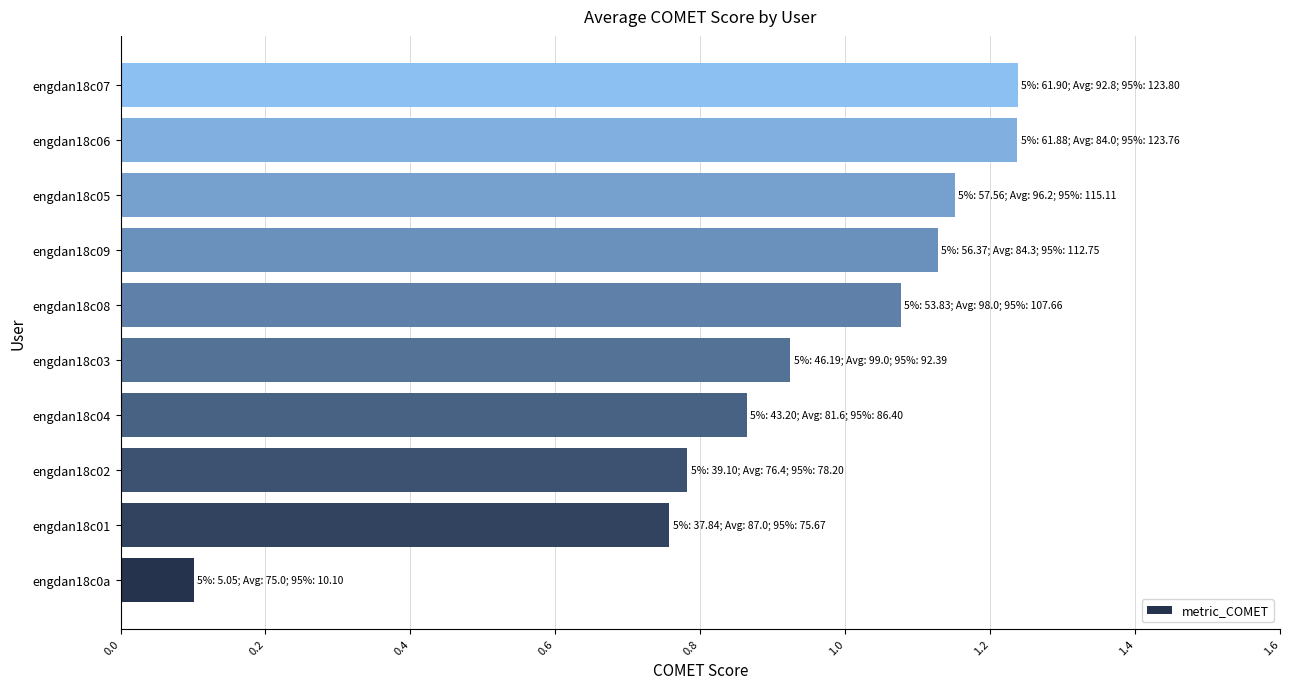

Where is the data nearest to the value 0?

engdan18c0a